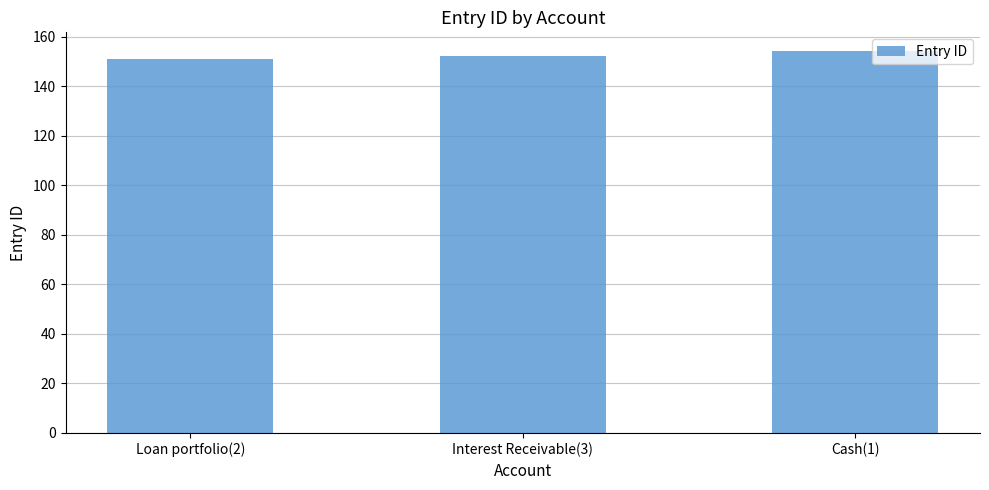

Is it true that the value at Cash(1) is 154?

True